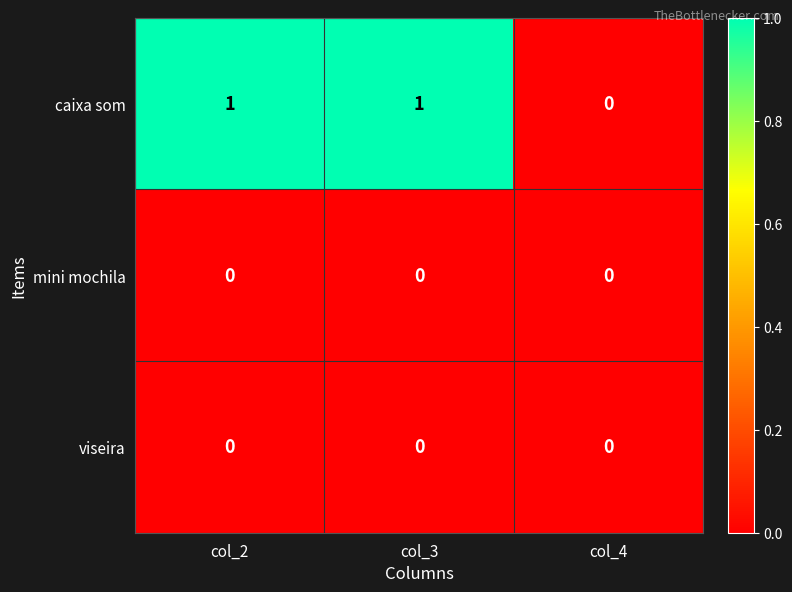

What is the total value across all series at col_2?

1